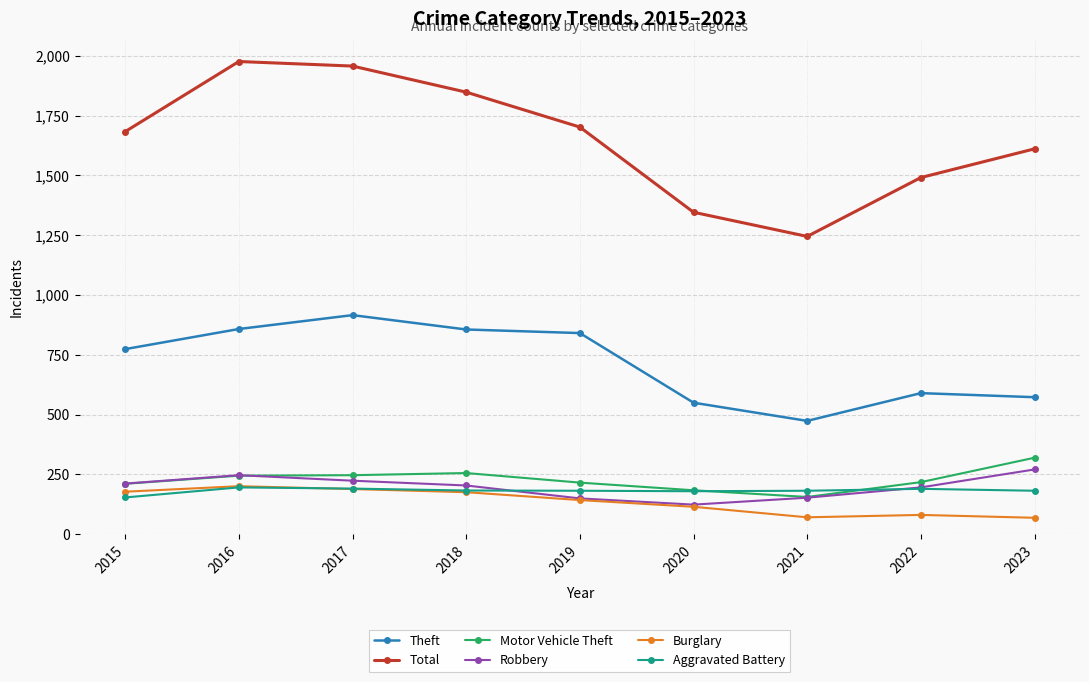

True or false: Motor Vehicle Theft and Total intersect in this chart.

False